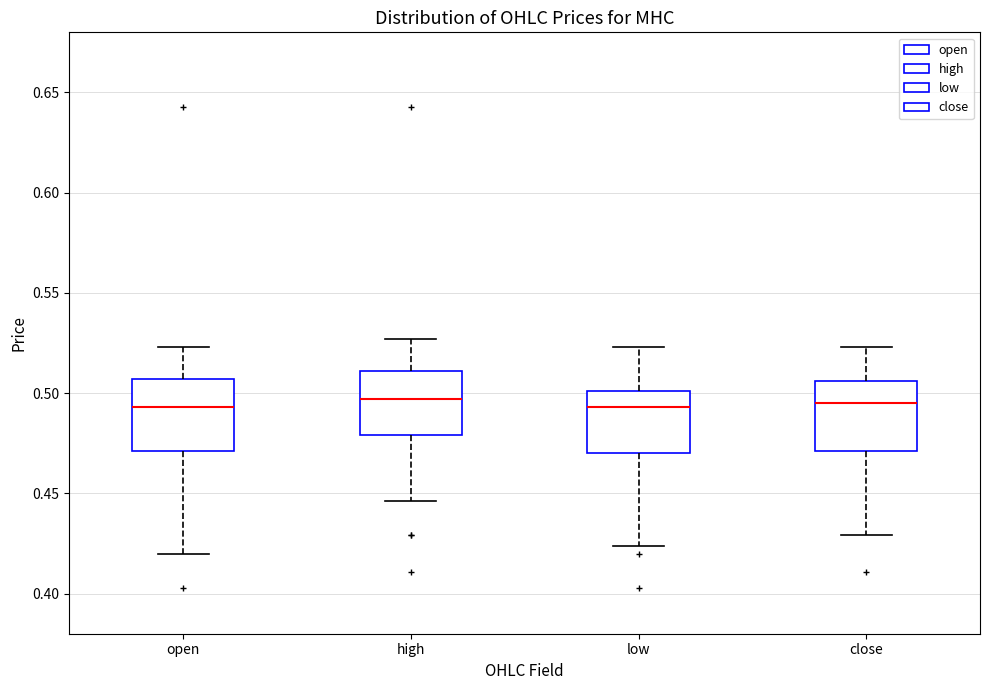

Where does the median line of the box for close sit on the y-axis? The values are not printed on the chart, so give them approximately, as read against the axis.

0.495